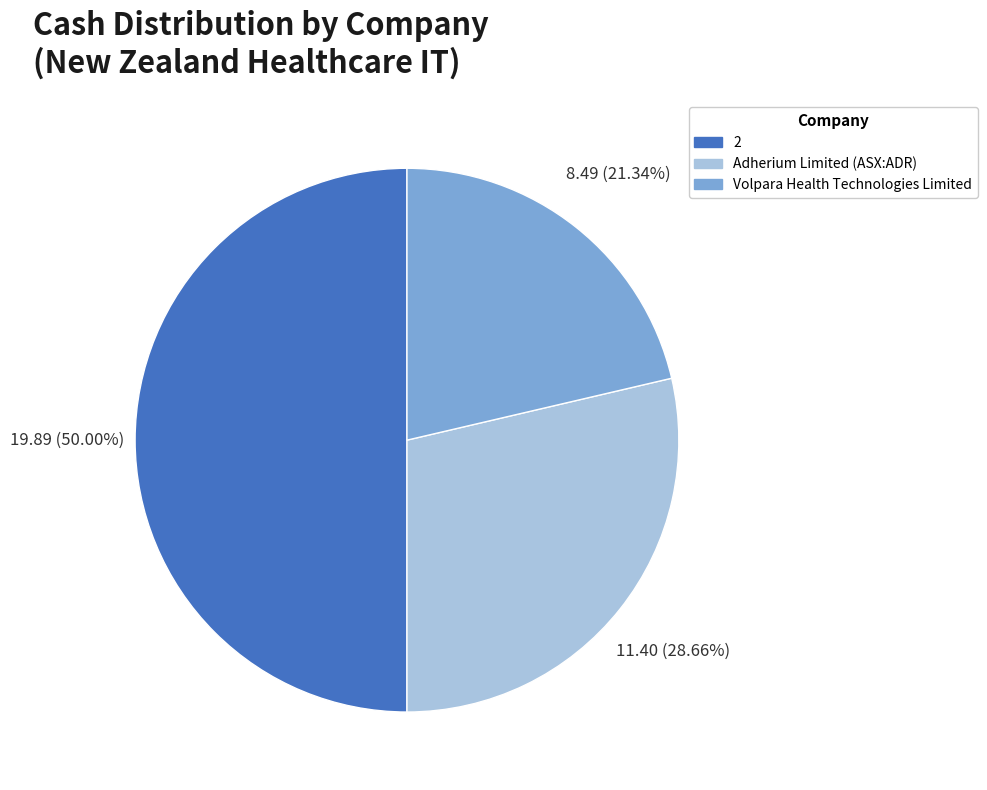

Does Adherium Limited (ASX:ADR) account for over 50% of the chart?

No